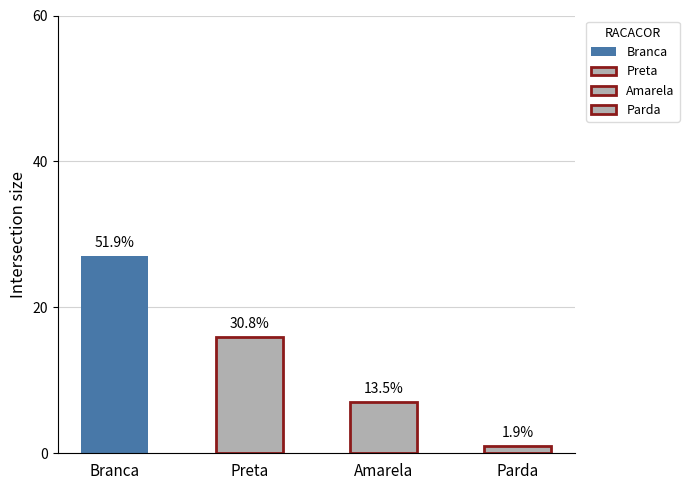

How many data points are less than 16?

2